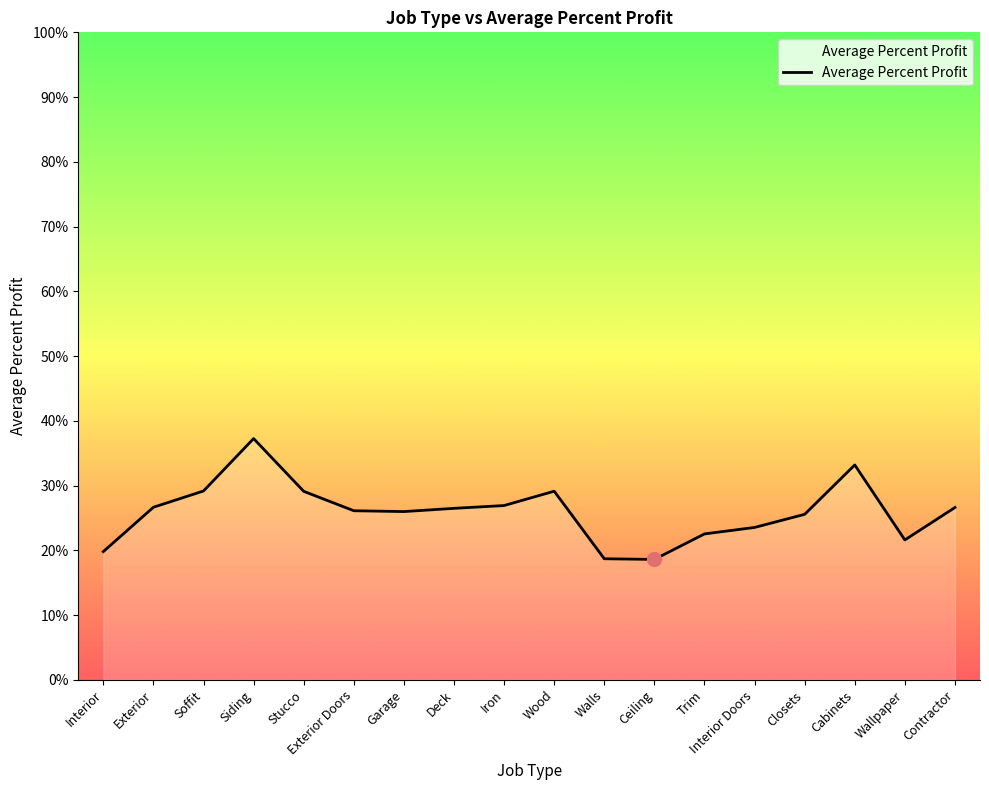

Does the chart display data point markers on the line(s)?

No